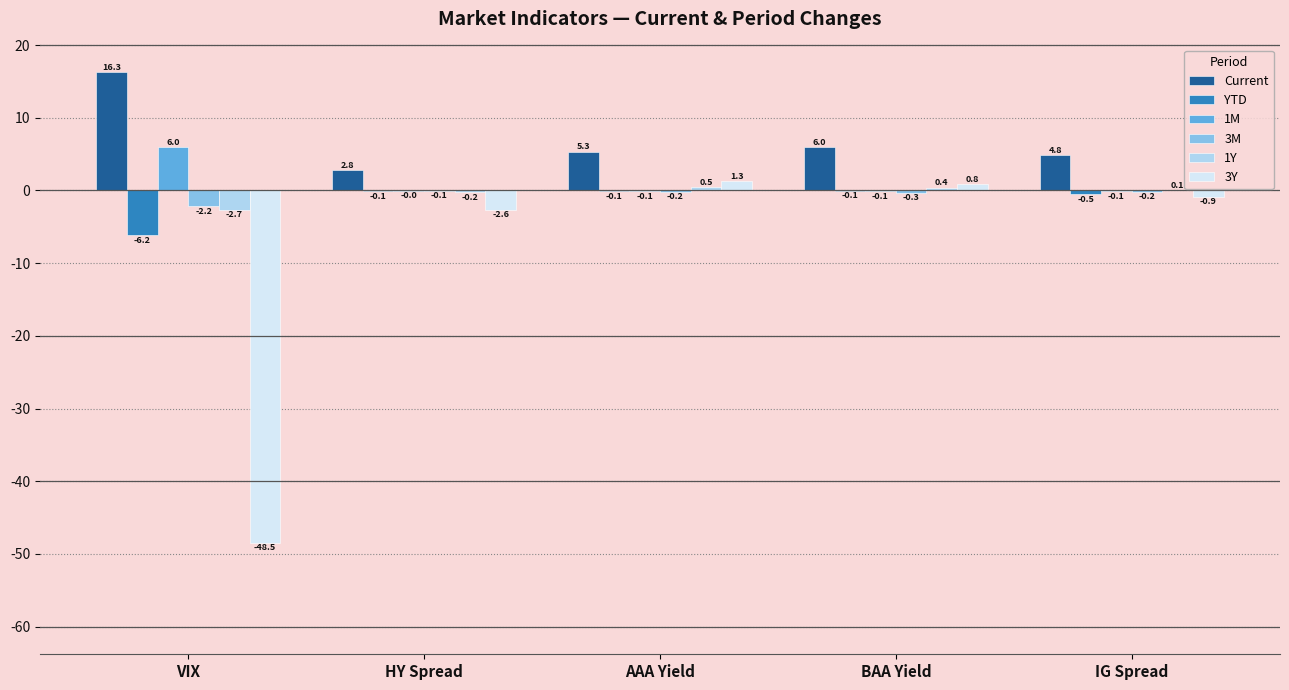

Where is 3Y nearest to the value -23?

HY Spread